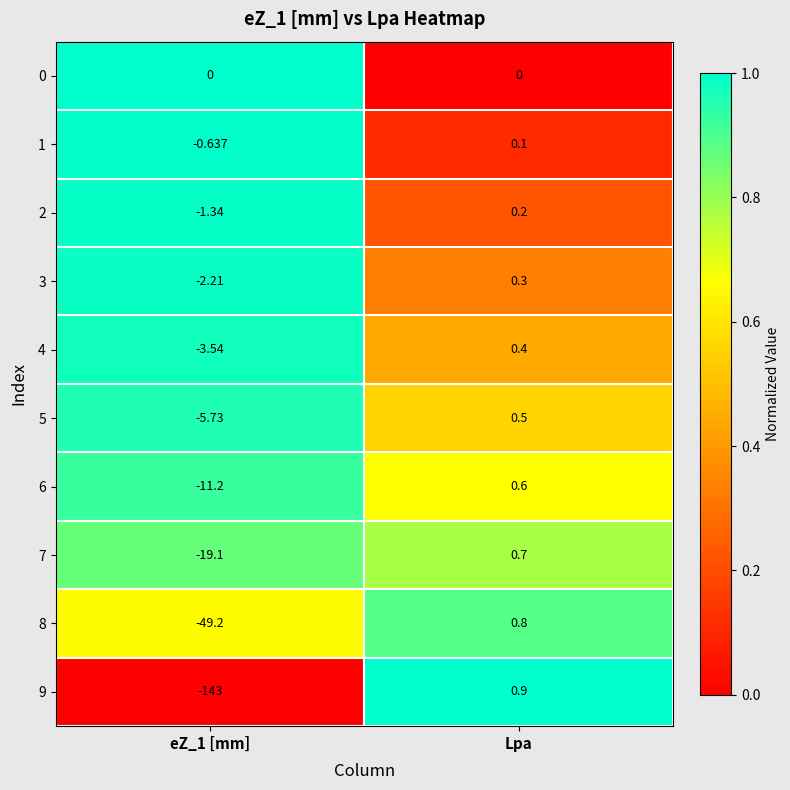

Is the value of 8 at Lpa greater than the value of 1 at eZ_1 [mm]?

Yes